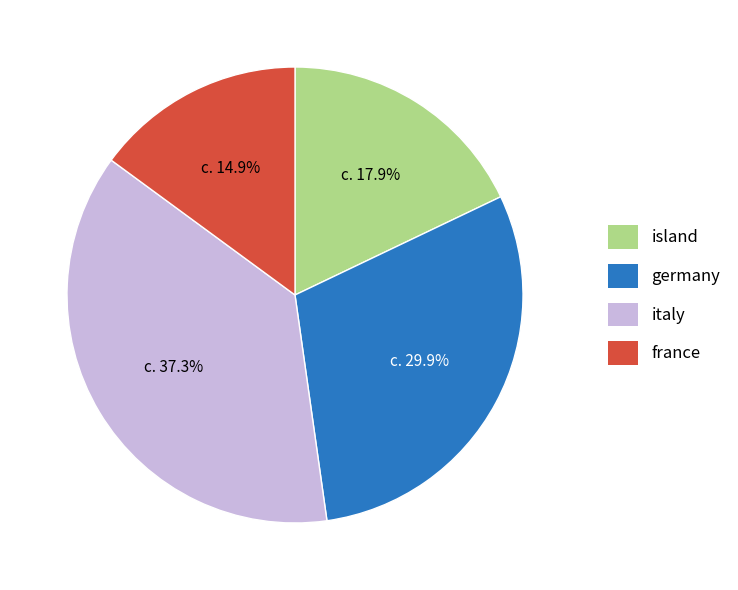

Do island and italy together represent more than half of the pie?

Yes